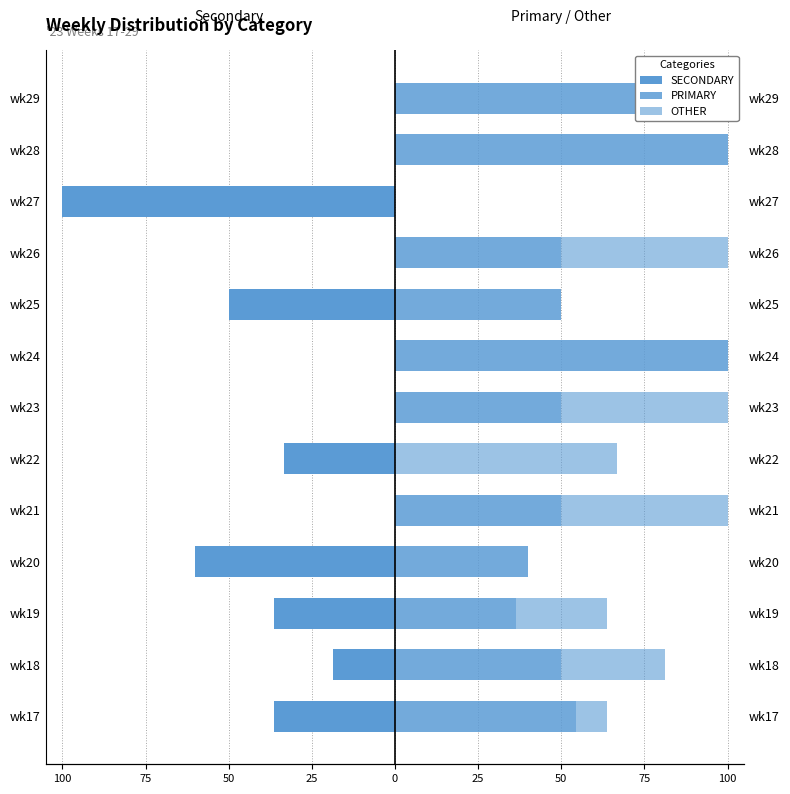

What is the average value of the SECONDARY series?

-25.8